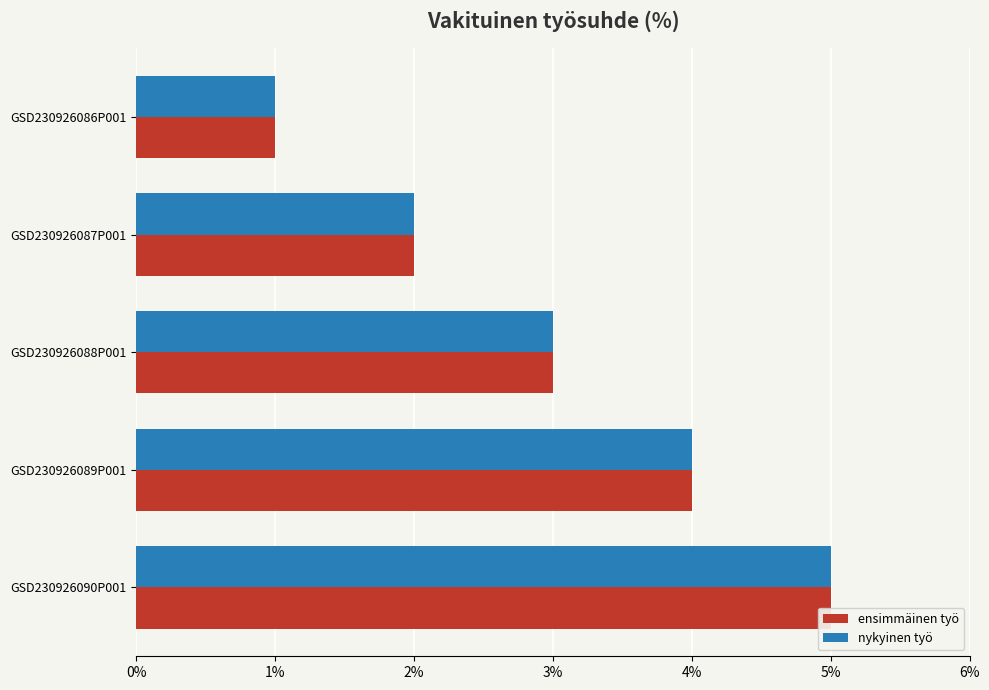

Which series has the widest spread of values?

ensimmäinen työ